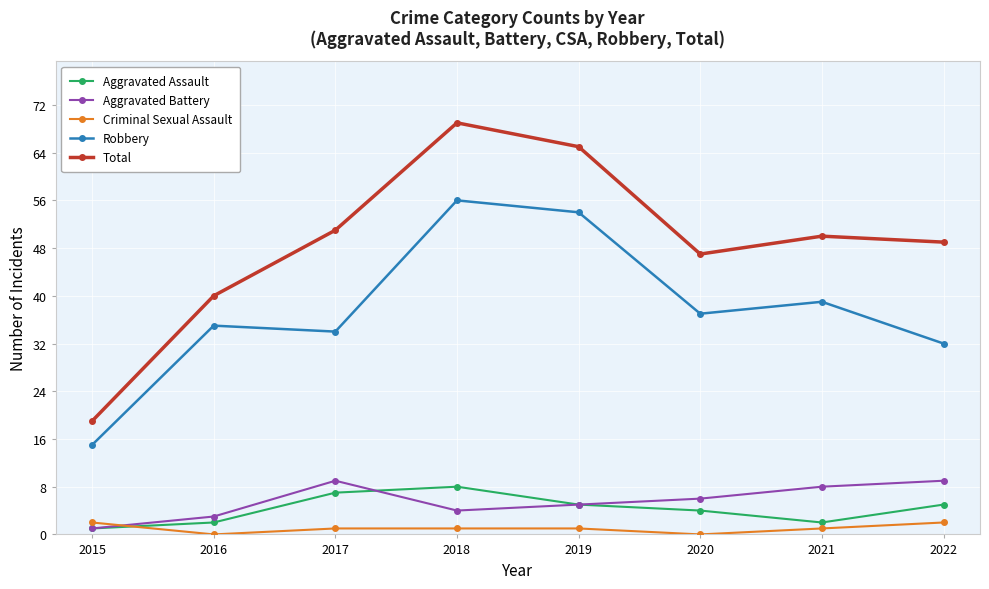

What is the difference between the second highest and minimum values in the Aggravated Assault series?

6